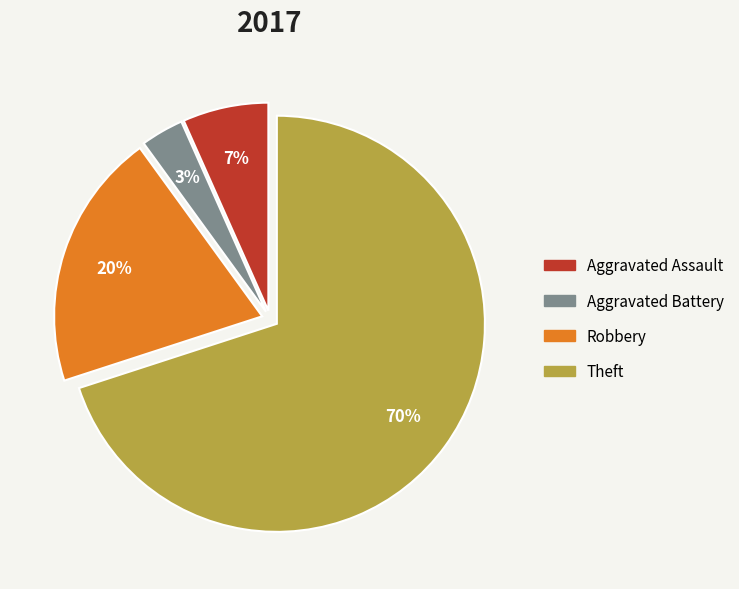

Approximately how many times larger is the value at Aggravated Assault compared to Robbery?

0.3